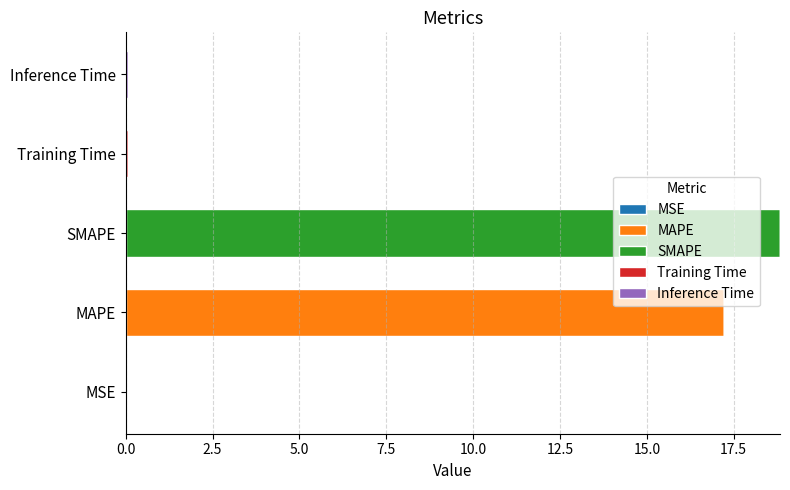

What is the total value across all series at SMAPE?

18.8